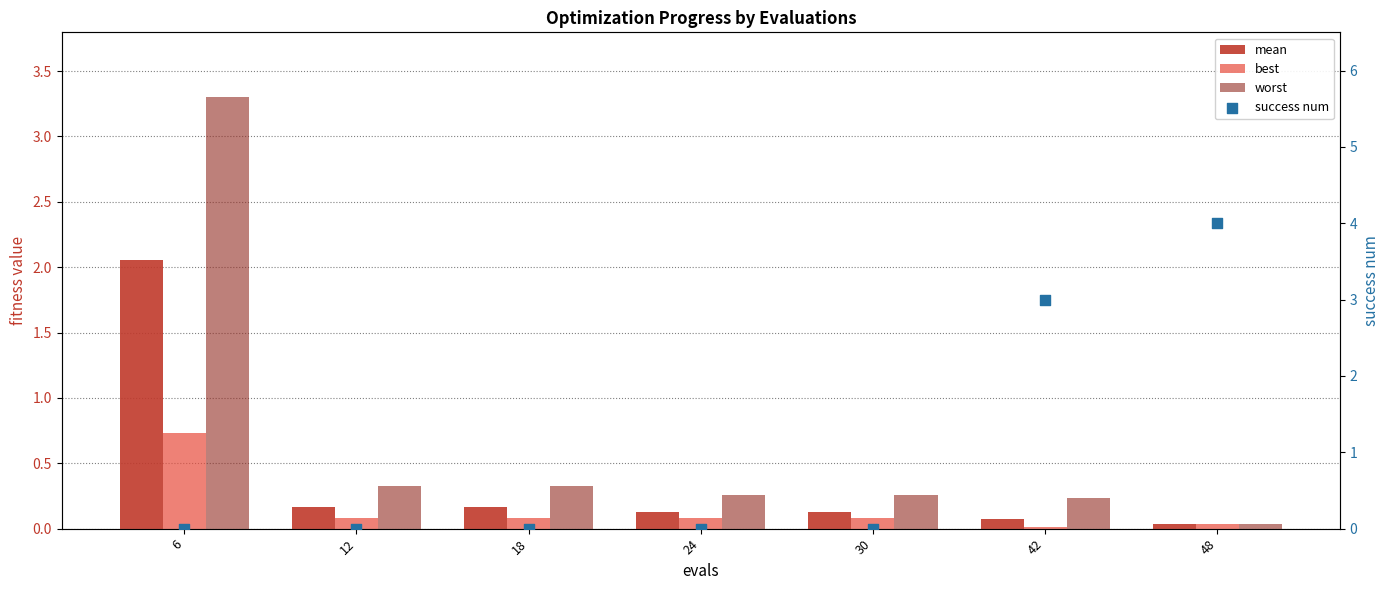

Is the value of mean at 6 greater than the value of best at 24?

Yes